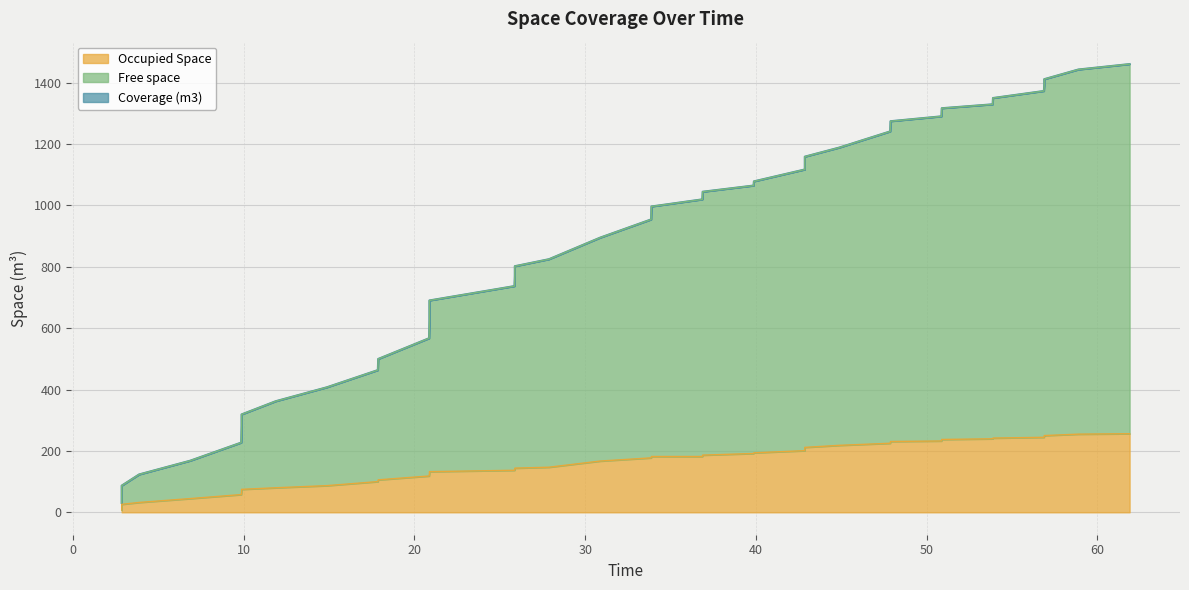

What are all the series names shown in the legend?

Coverage (m3), Free space, Occupied Space